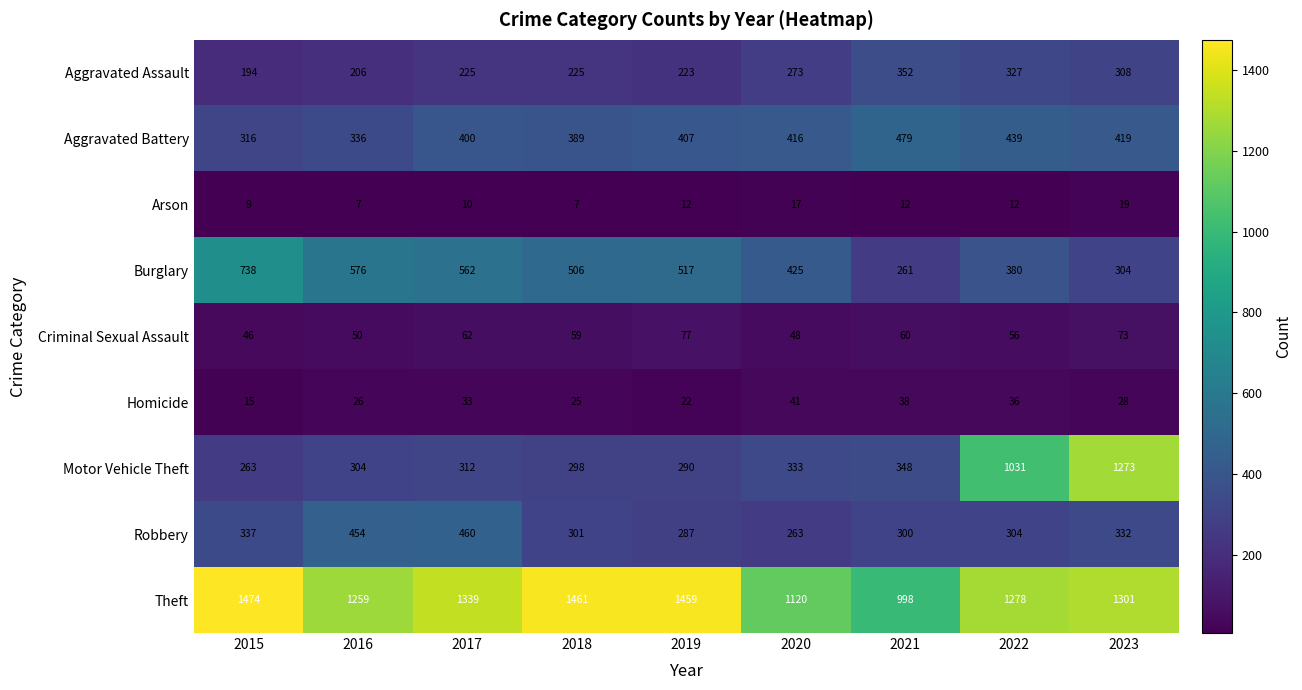

True or false: Aggravated Assault has a value of 125 at 2016.

False